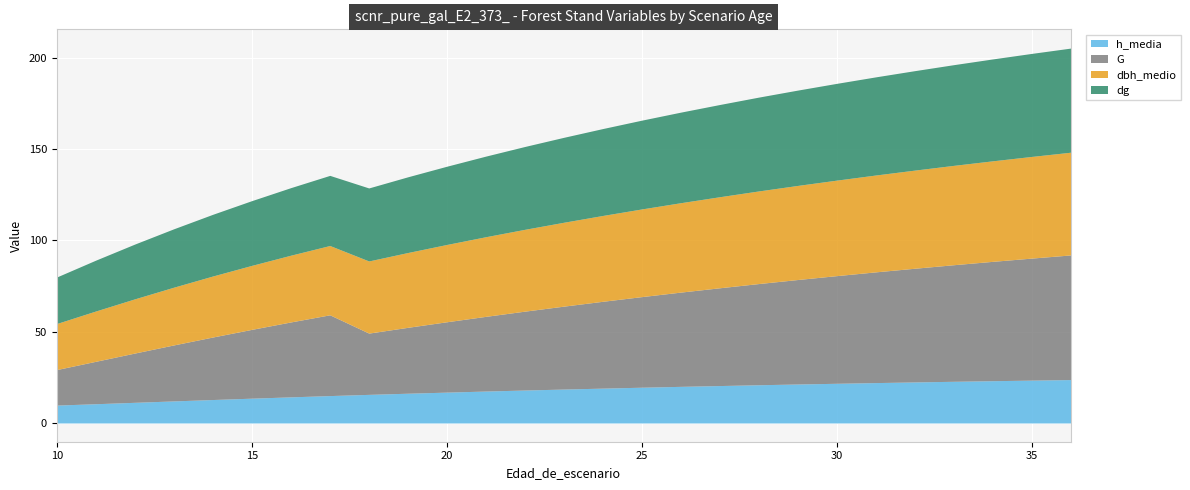

What is the value of the dbh_medio point at the 2nd from the left?

27.6